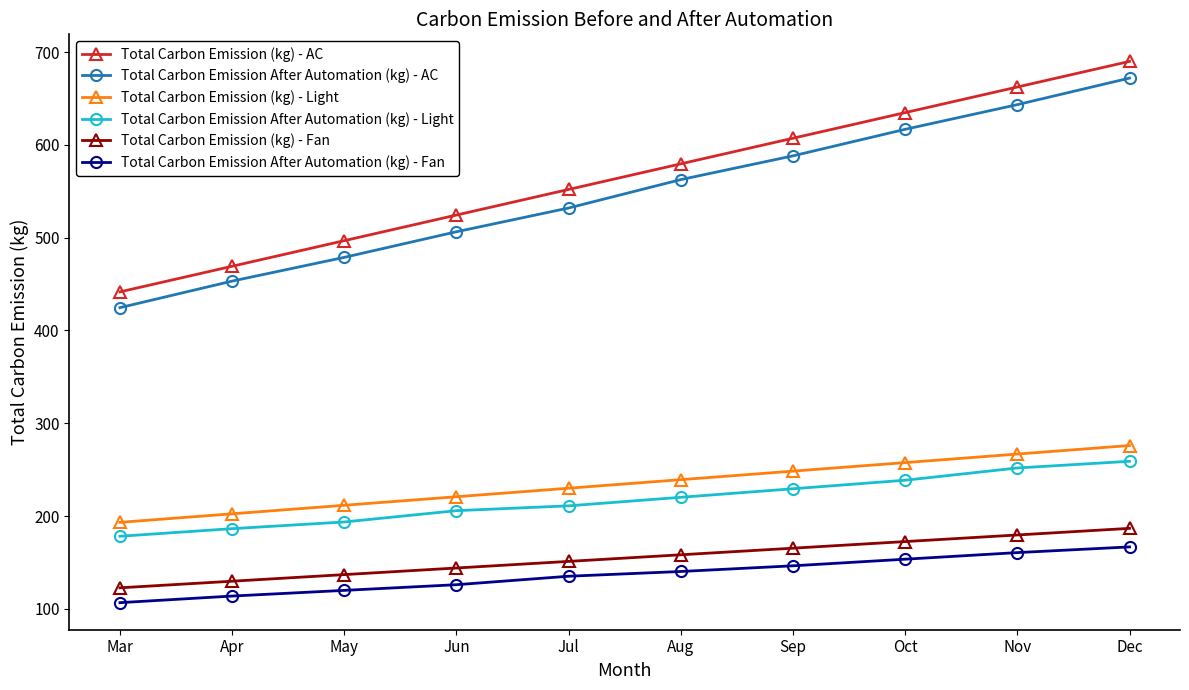

List the labels in order of Total Carbon Emission After Automation (kg) - AC value, largest first.

Dec, Nov, Oct, Sep, Aug, Jul, Jun, May, Apr, Mar